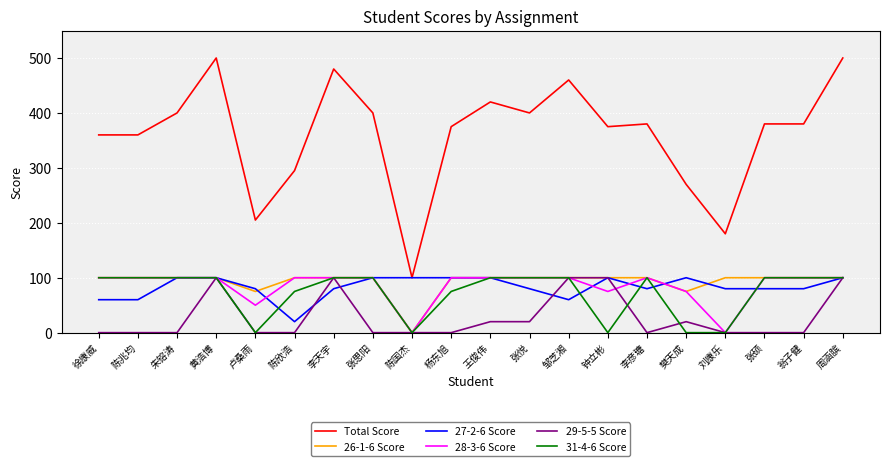

What position from the right is 陈国杰?

12